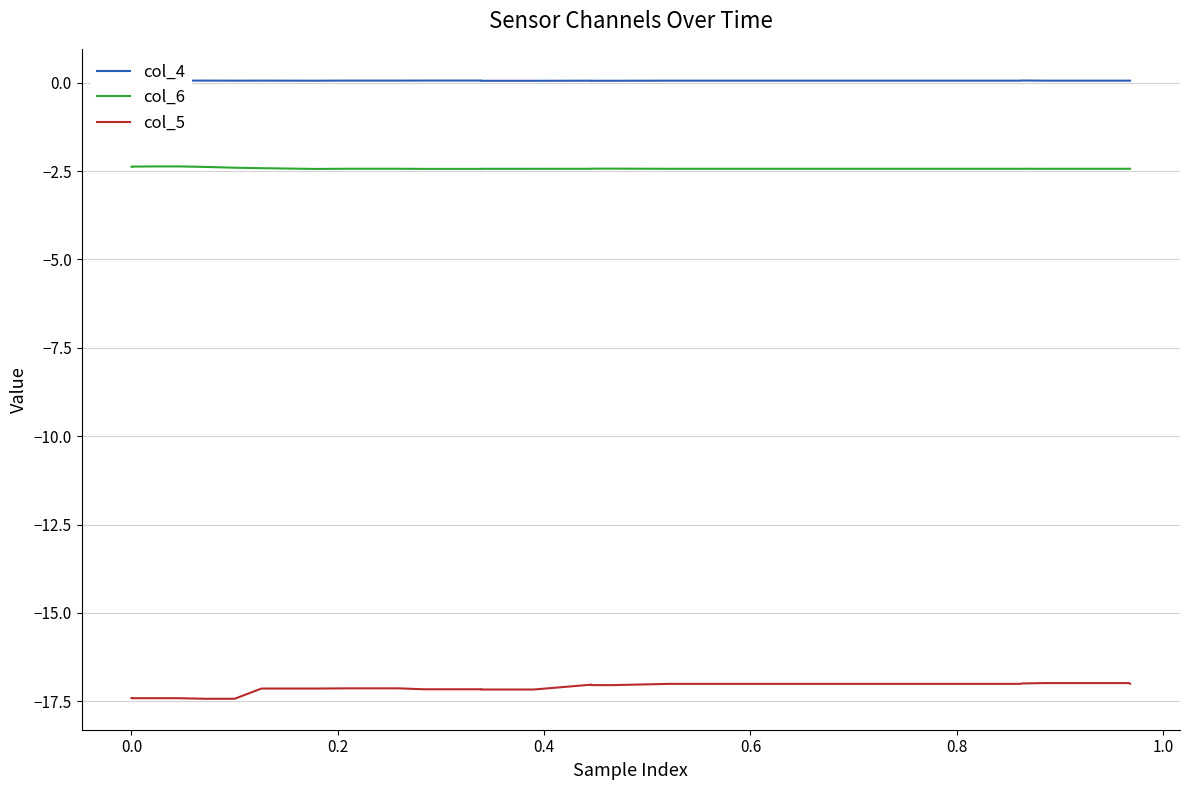

True or false: col_4 and col_5 cross at least once.

False